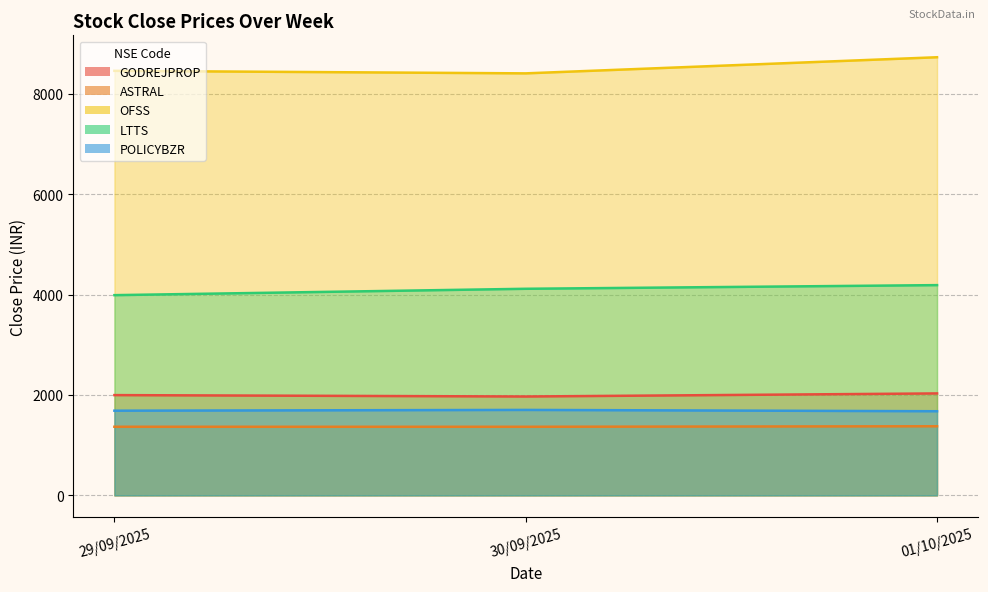

Rank the series by their maximum value, from lowest to highest.

ASTRAL, POLICYBZR, GODREJPROP, LTTS, OFSS